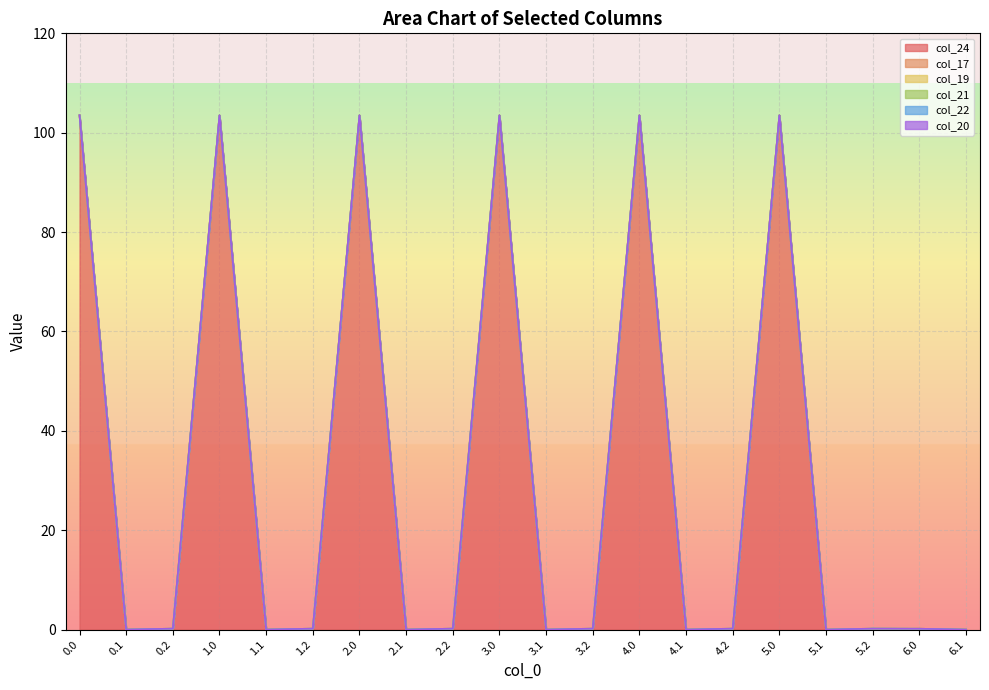

True or false: col_17 has a value of 0.0 at 2.0.

True